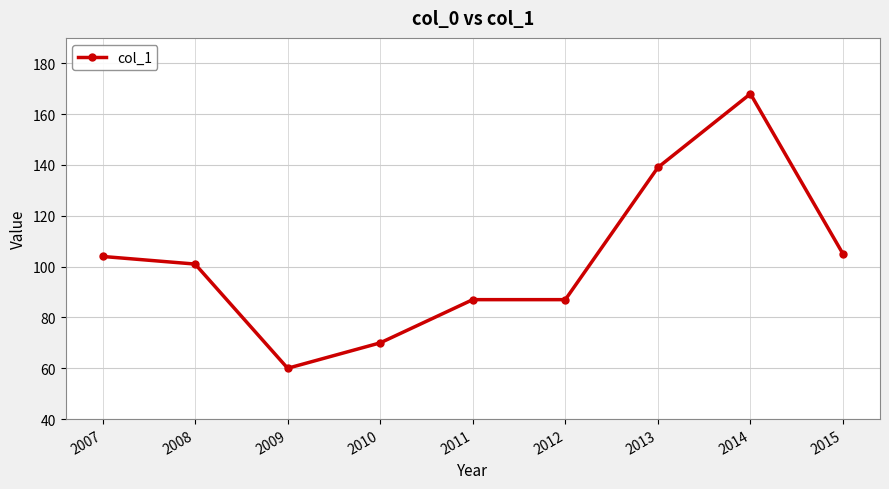

What is the greatest value displayed?

168